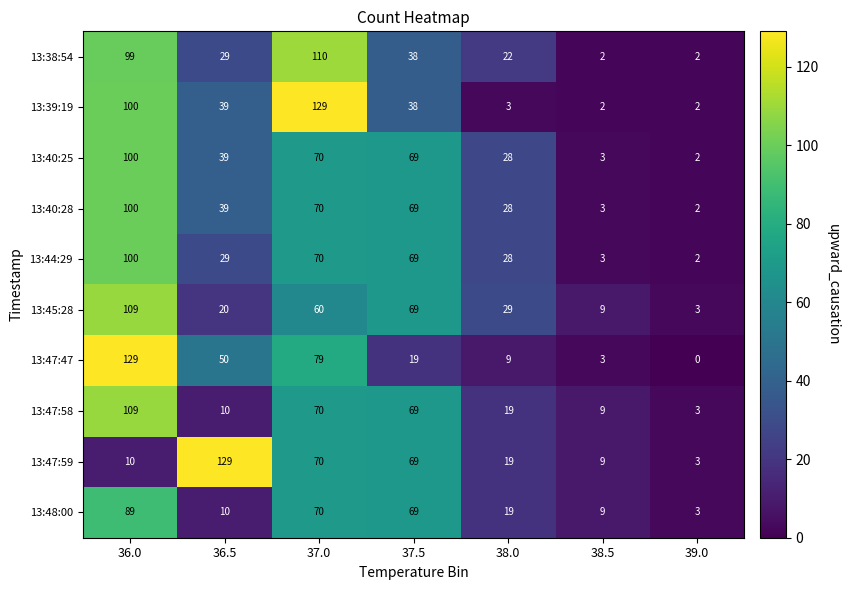

Where does the 13:40:28 series first go above 39?

36.0